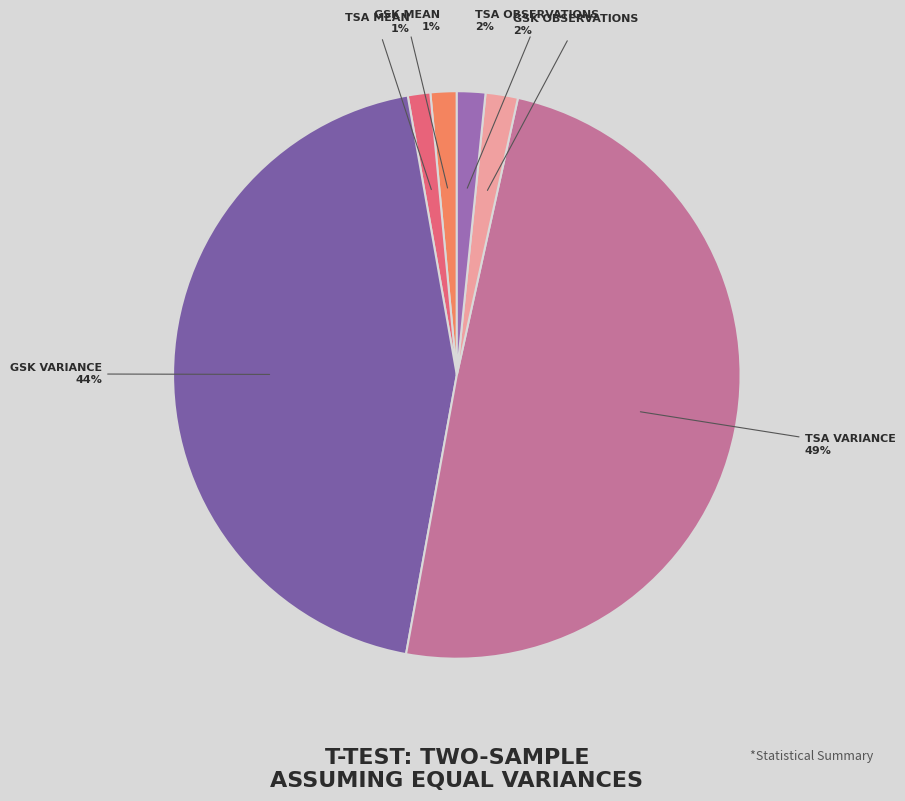

To the nearest percent, what is the difference between the largest and smallest slice percentages?

48%